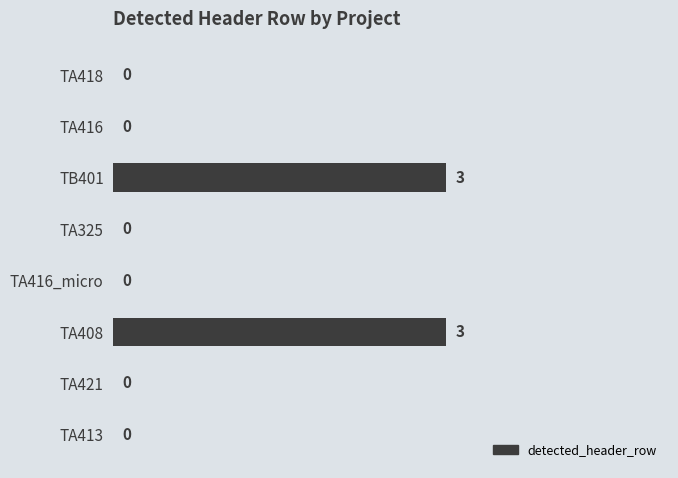

How many values are between 0 and 3?

8